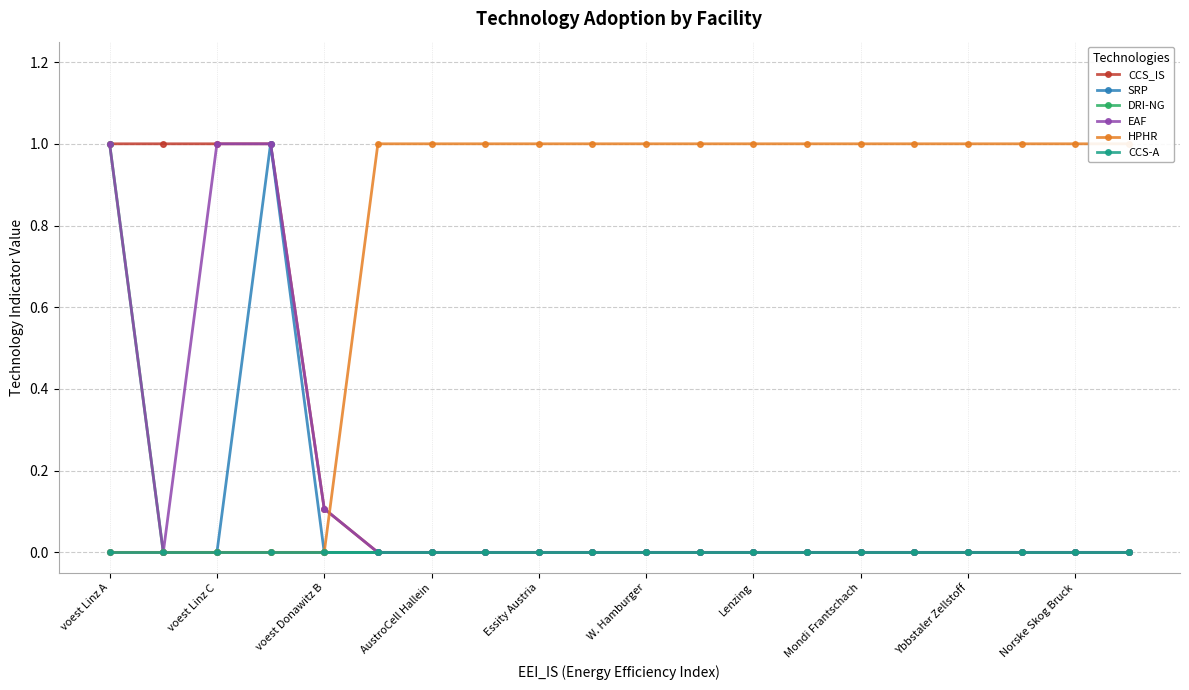

True or false: CCS_IS and EAF intersect in this chart.

False